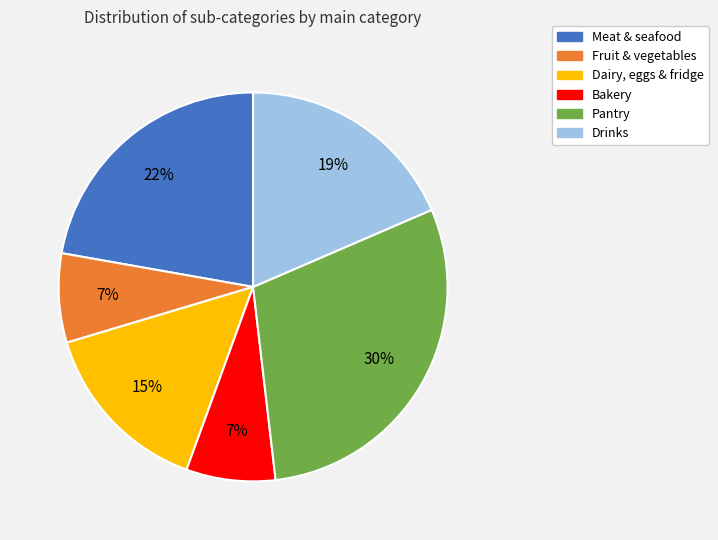

Count the number of slices in the pie.

6